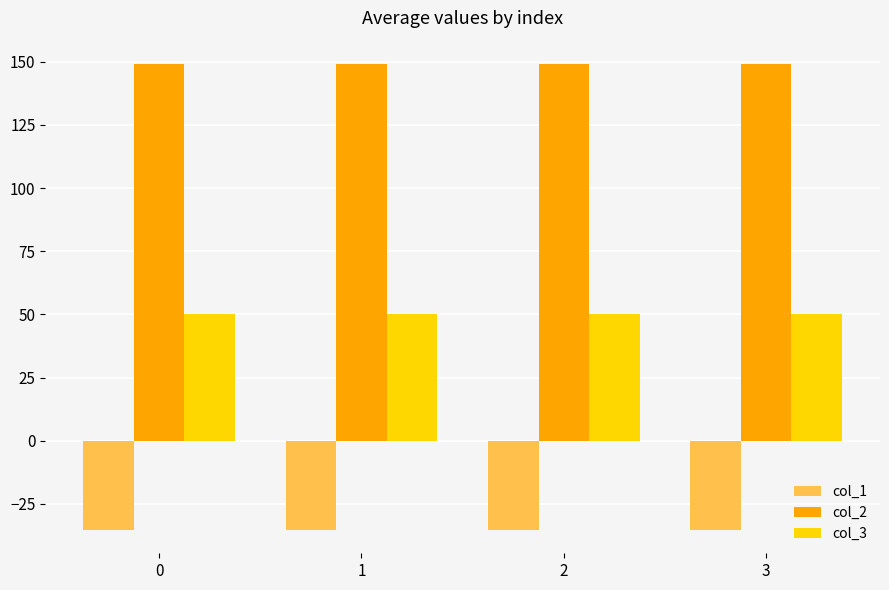

What are all the series names shown in the legend?

col_1, col_2, col_3